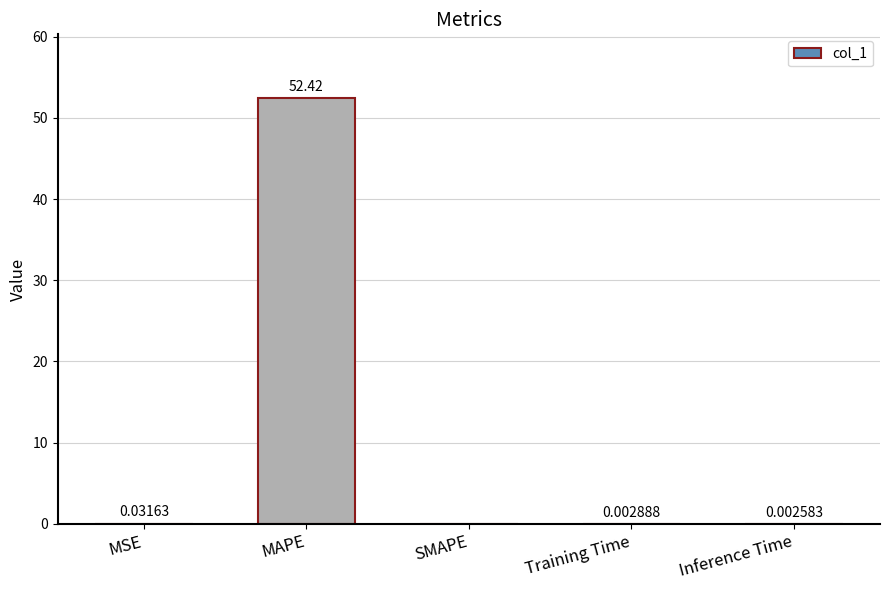

What is the sum of all values?

52.5